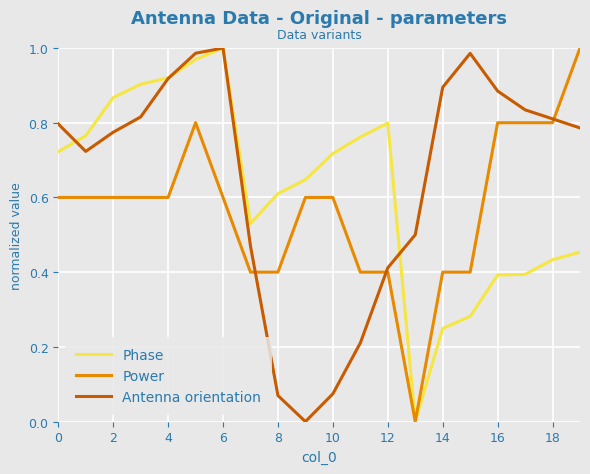

After their last crossing, which series has the higher values: Power or Antenna orientation?

Power